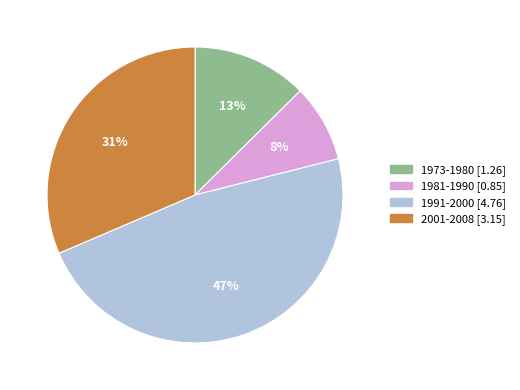

Which has a higher value, 1973-1980 or 1991-2000?

1991-2000